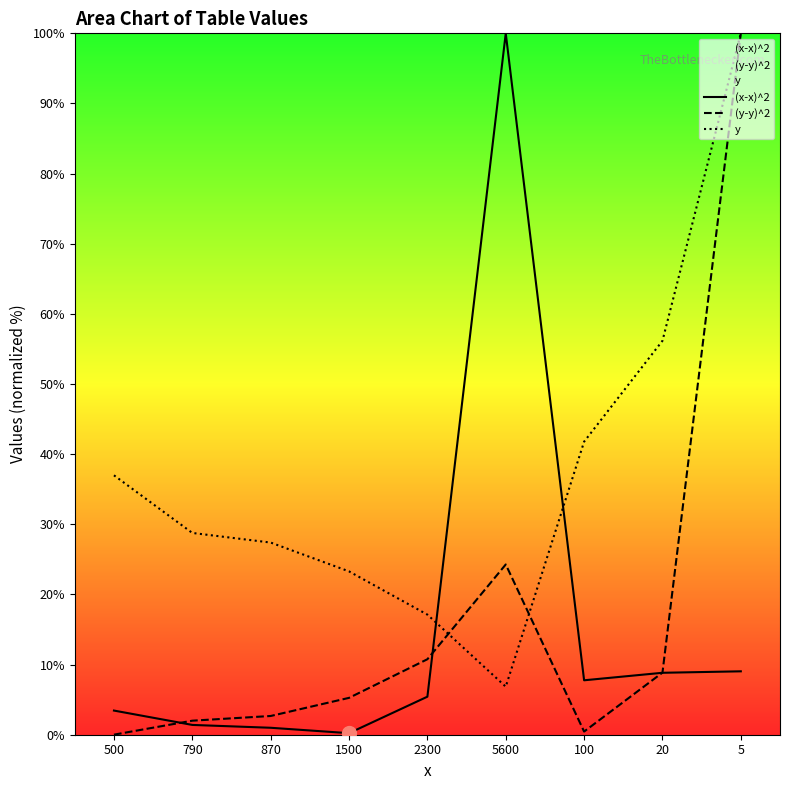

What is the approximate value of (y-y)^2 at 5?

100.0